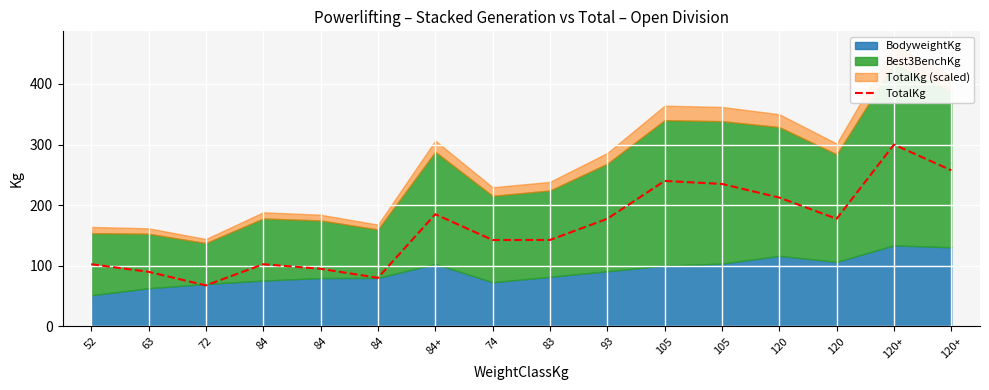

Which has a higher value, 93 or 120+?

120+